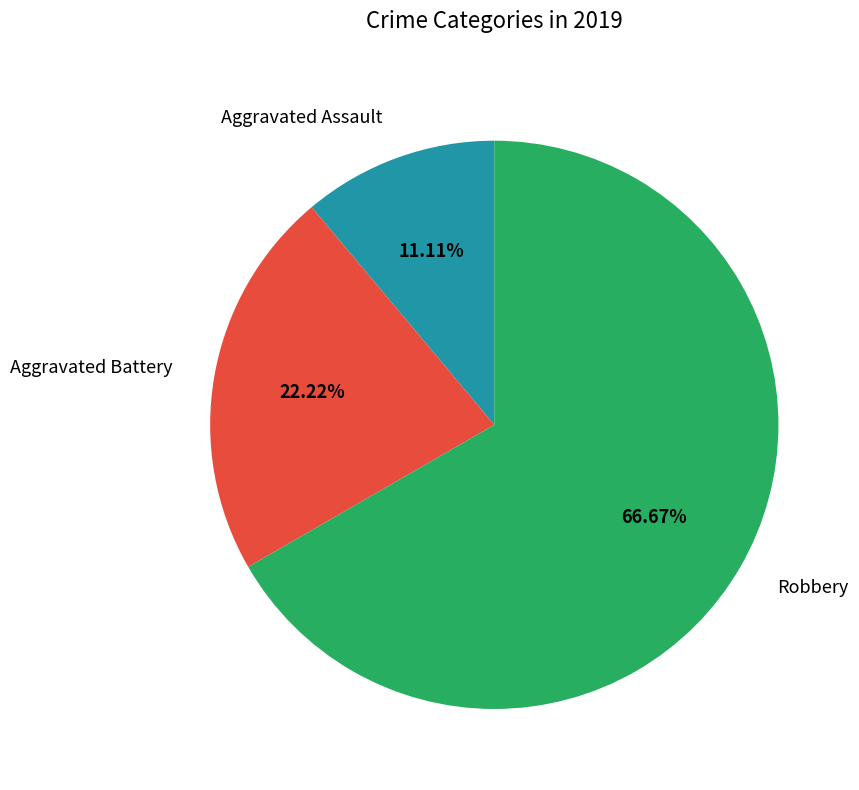

What percentage do Aggravated Assault and Robbery together represent?

77.8%